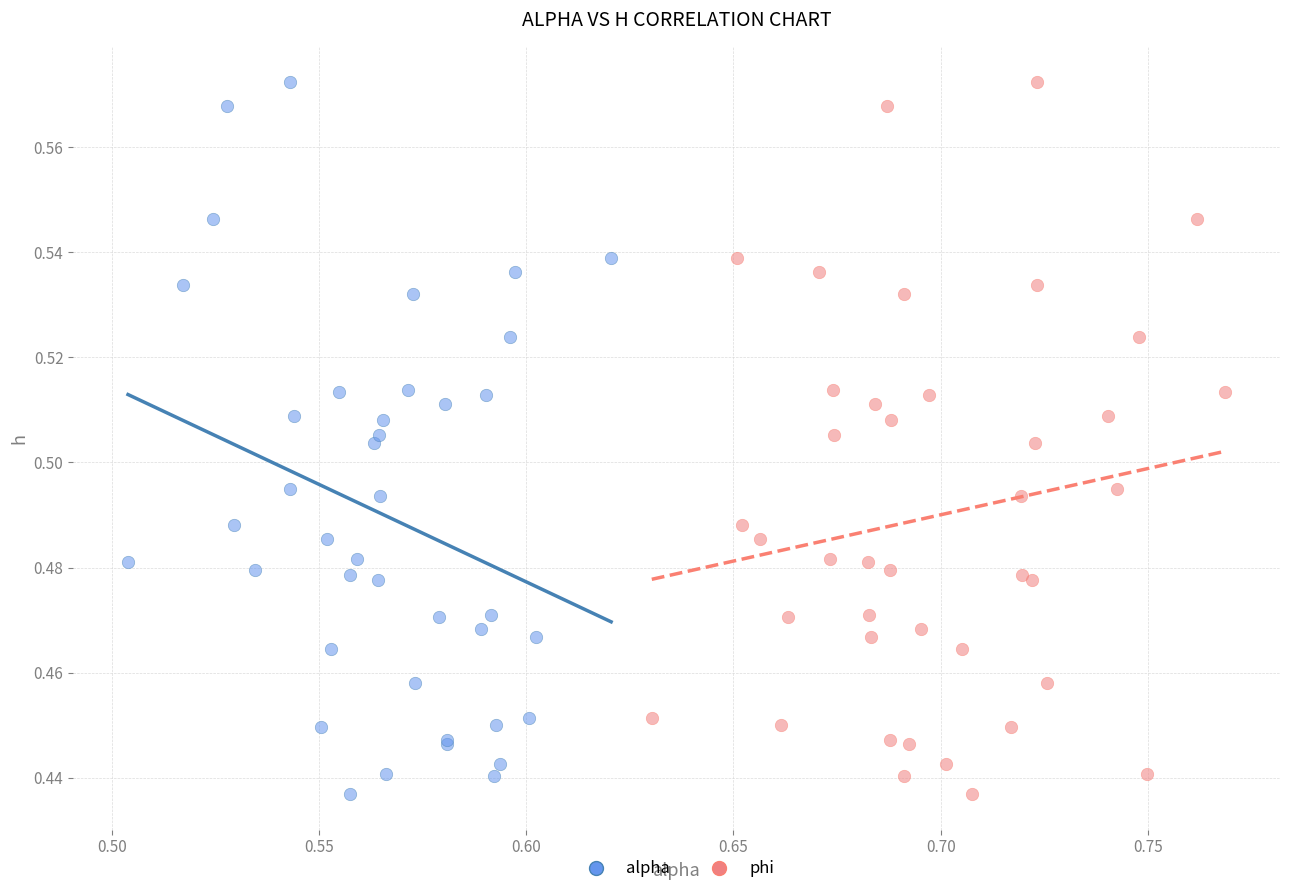

What are all the series names shown in the legend?

alpha, phi